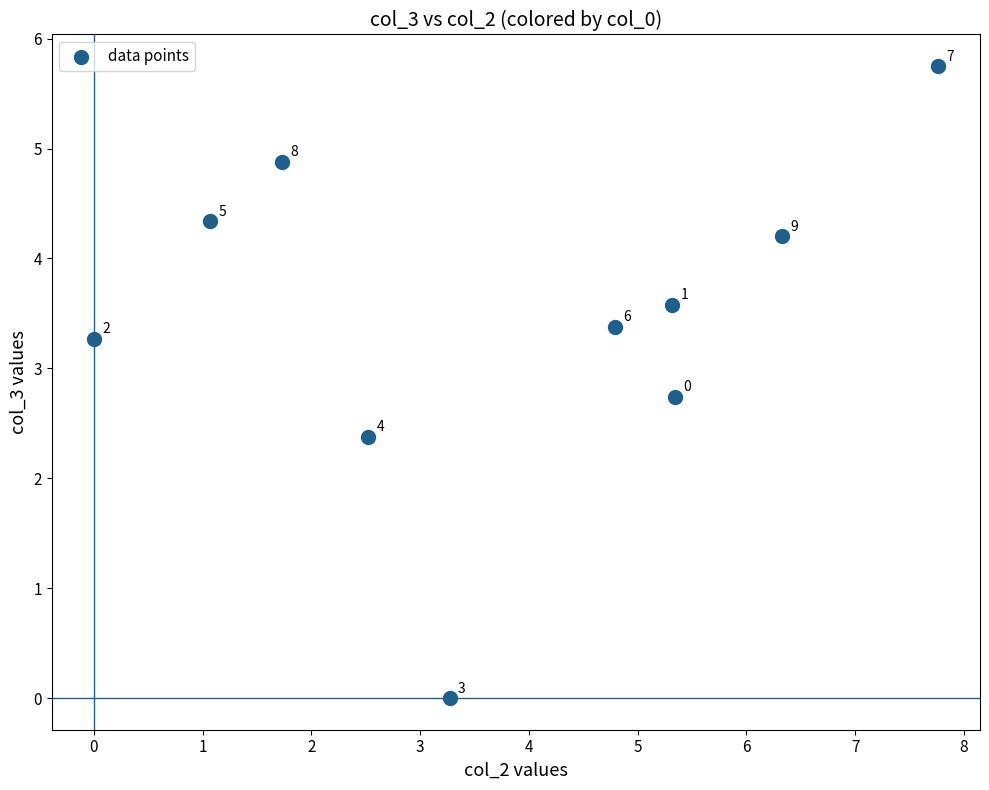

What Y value in the scatter plot is closest to 2?

2.4